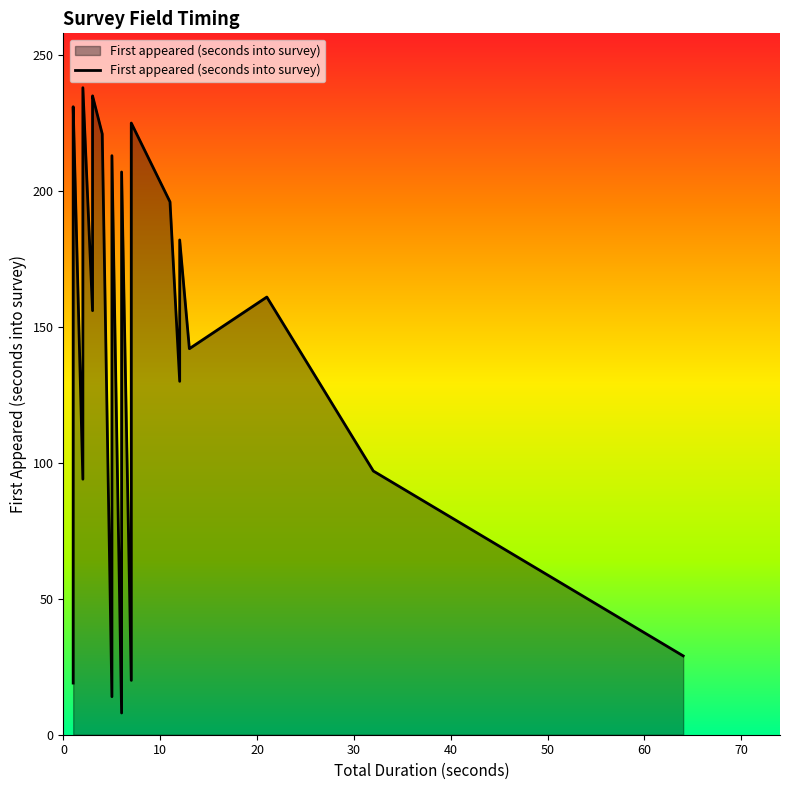

What is the difference between the values at 26 and 35?

29